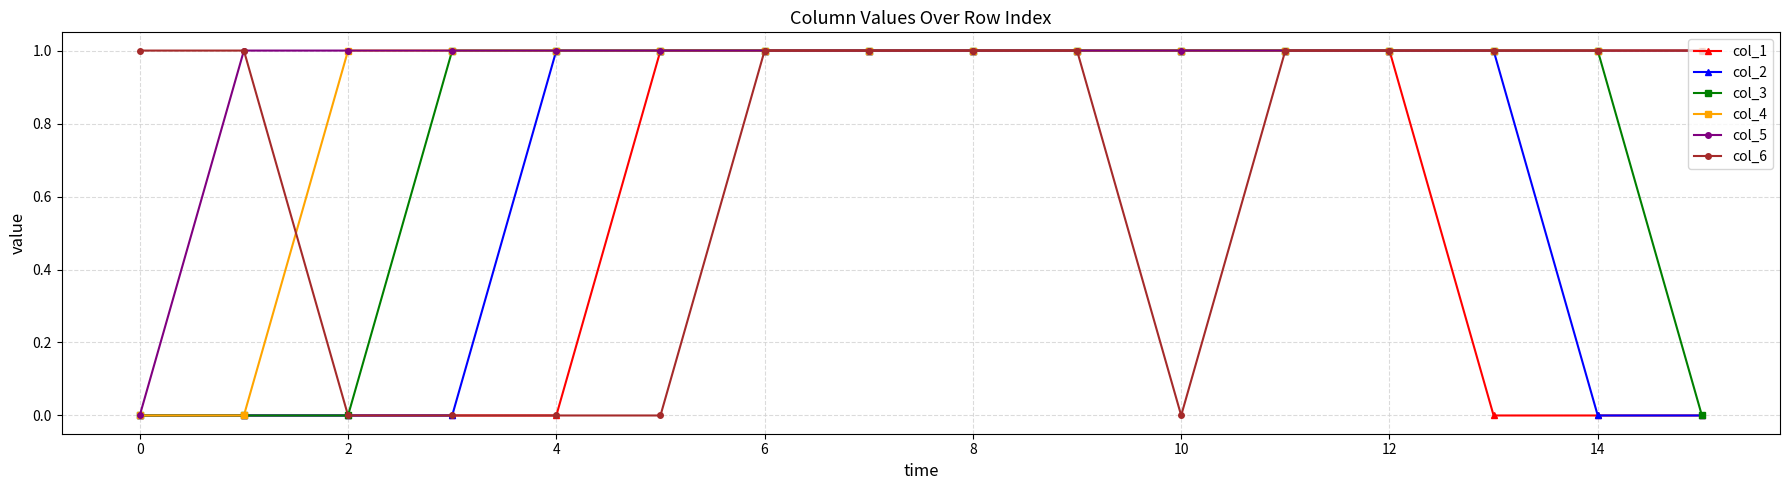

Which series has the largest total across all categories?

col_5